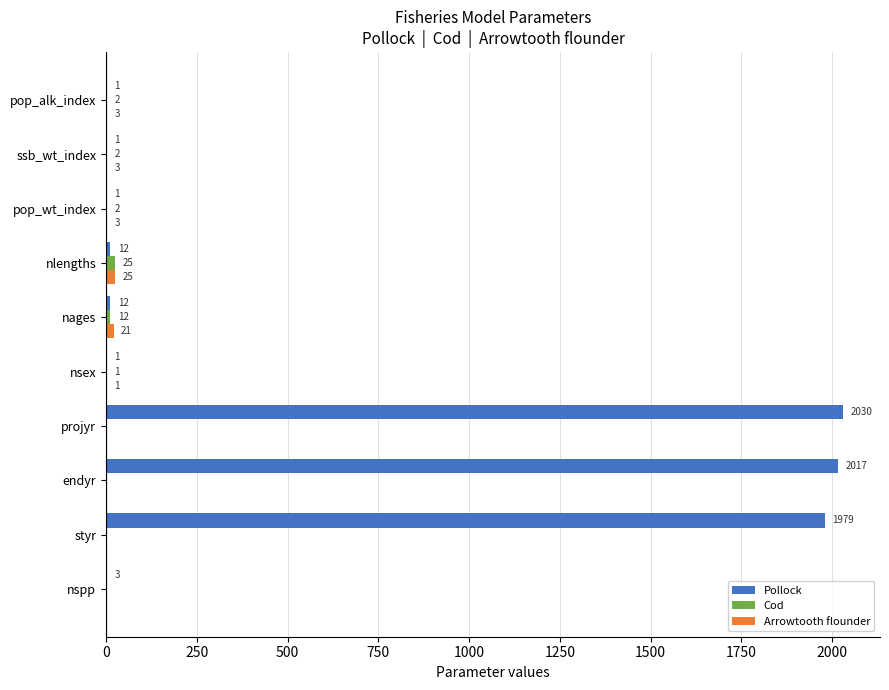

Between nspp and pop_wt_index, which series saw the biggest shift?

Arrowtooth flounder